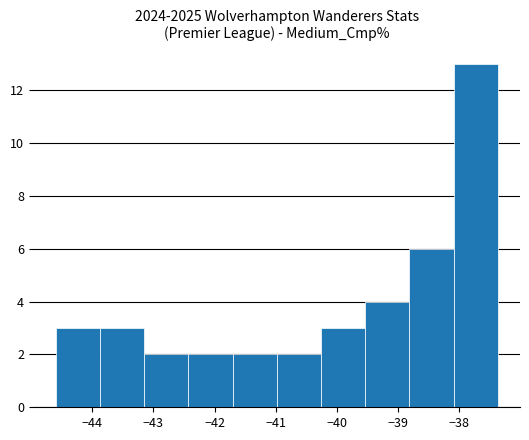

Reading left to right, list every bar in this chart as the range it spans on the x-axis followed by its height. Neither the bar edges nor the heights are printed on the chart, so give them approximately, as read against the axes.

-44.6 to -43.9: 3
-43.9 to -43.1: 3
-43.1 to -42.4: 2
-42.4 to -41.7: 2
-41.7 to -41.0: 2
-41.0 to -40.3: 2
-40.3 to -39.5: 3
-39.5 to -38.8: 4
-38.8 to -38.1: 6
-38.1 to -37.4: 13